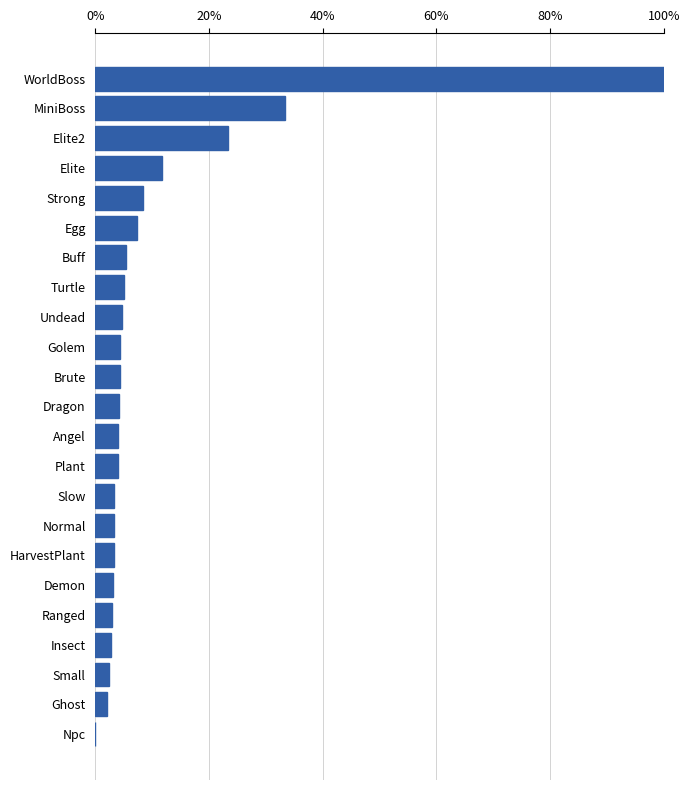

Is it true that the value at Elite2 is 33.1?

False